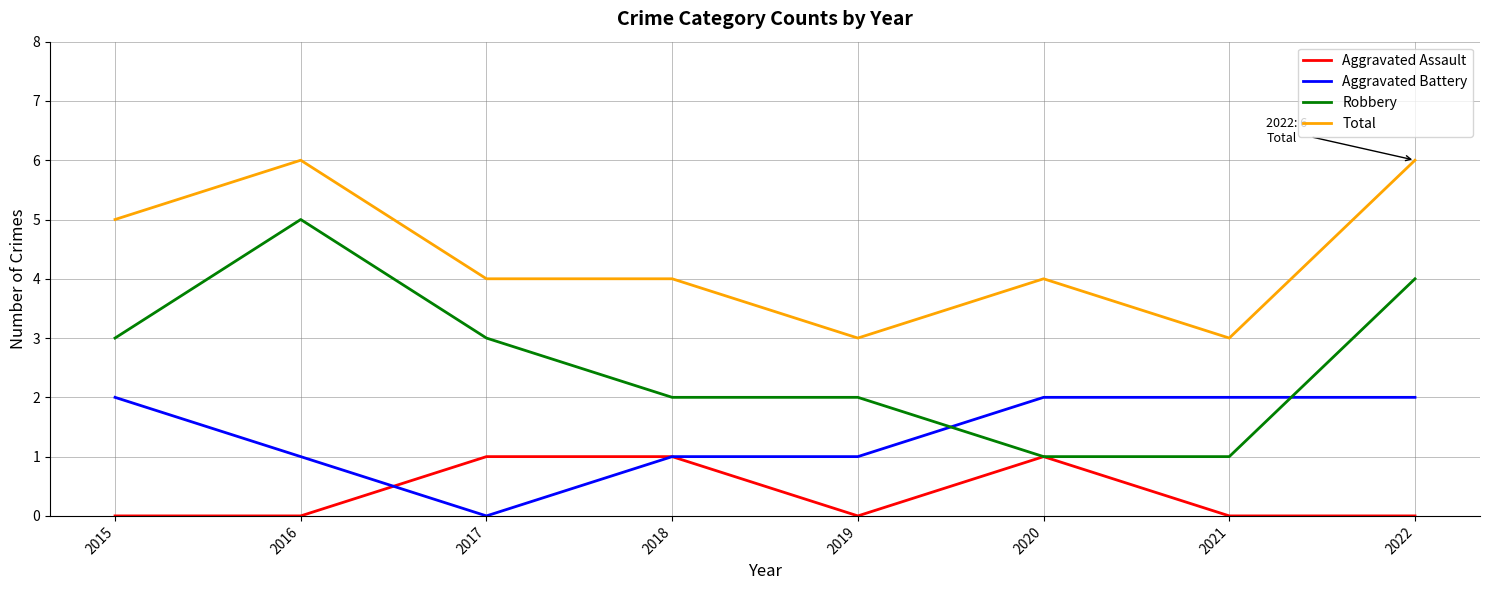

Which series has the largest total across all categories?

Total